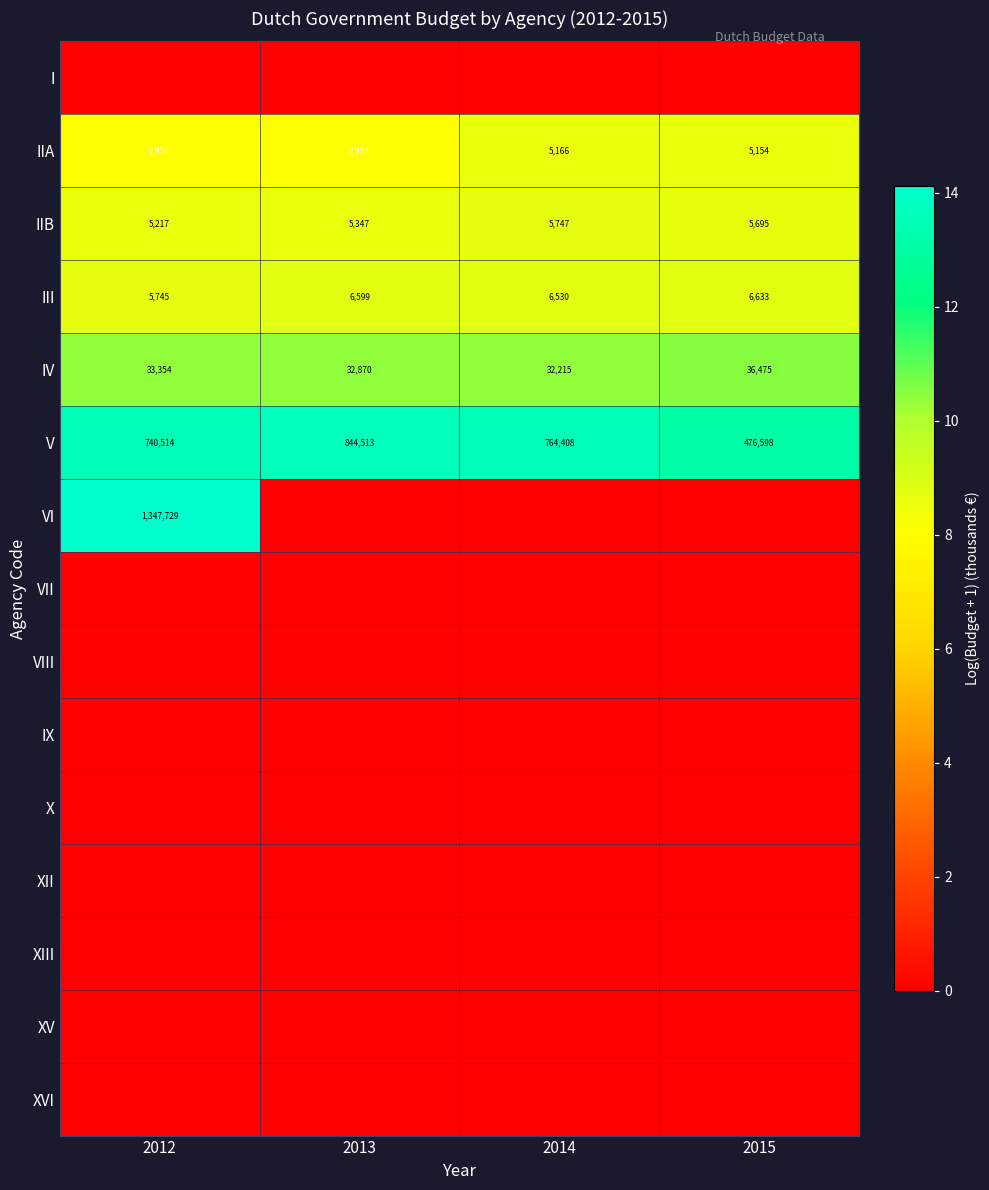

At which label does III reach its peak?

2015